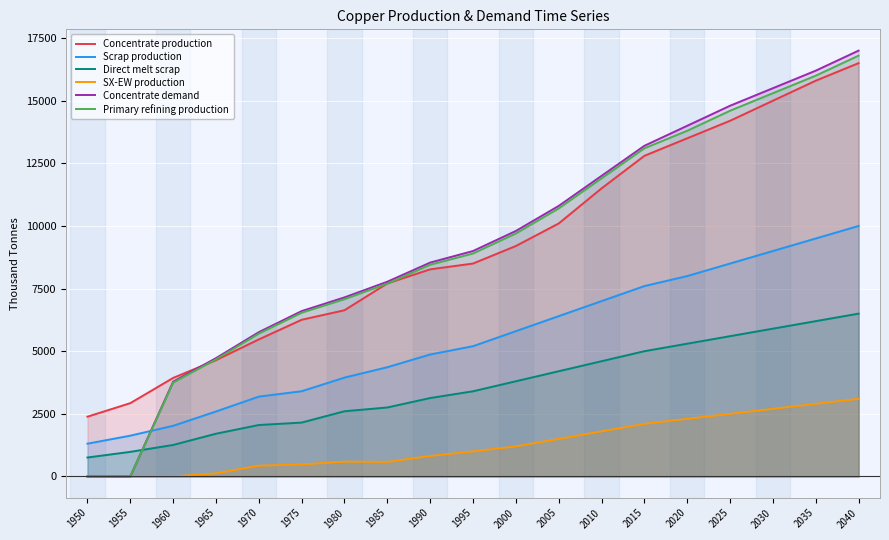

Which series changed the most between 2000 and 2030?

Concentrate production